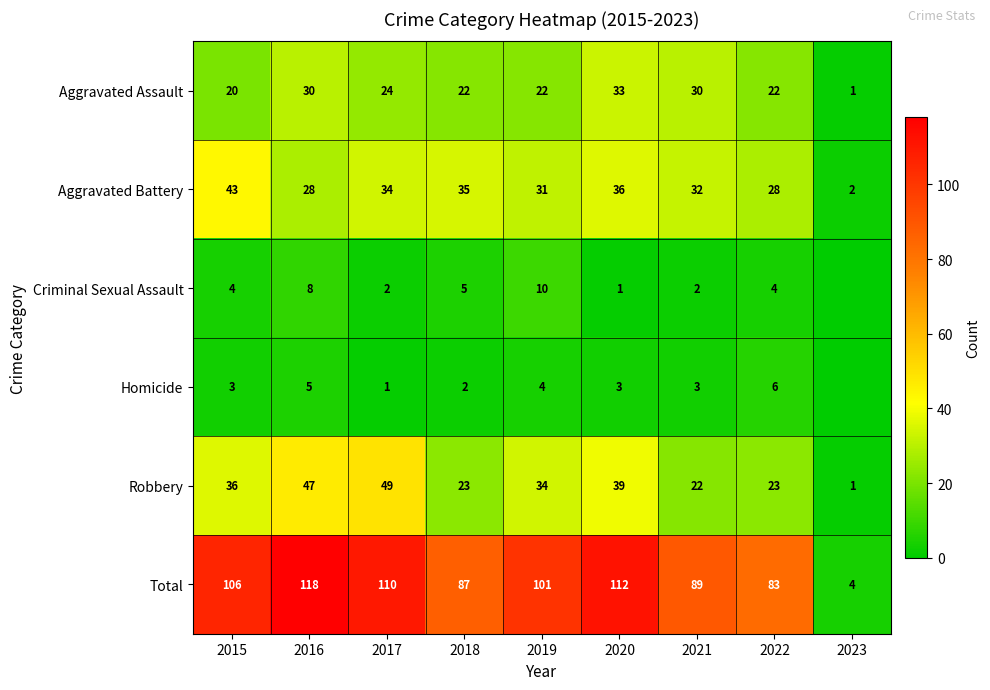

What is the sum of the Total values at 2019 and 2023?

105